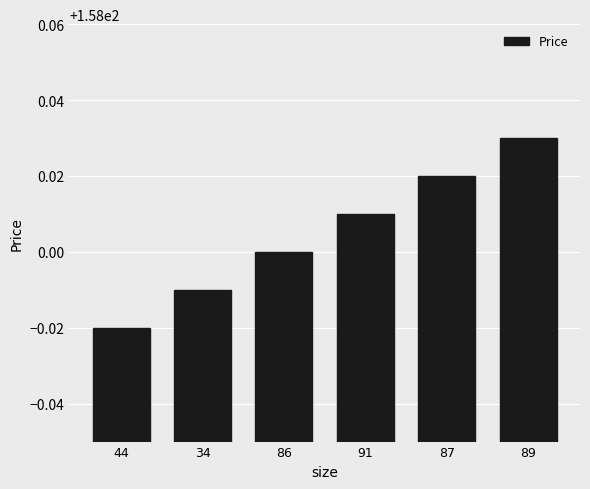

List the labels in order of value, largest first.

89, 87, 91, 86, 34, 44